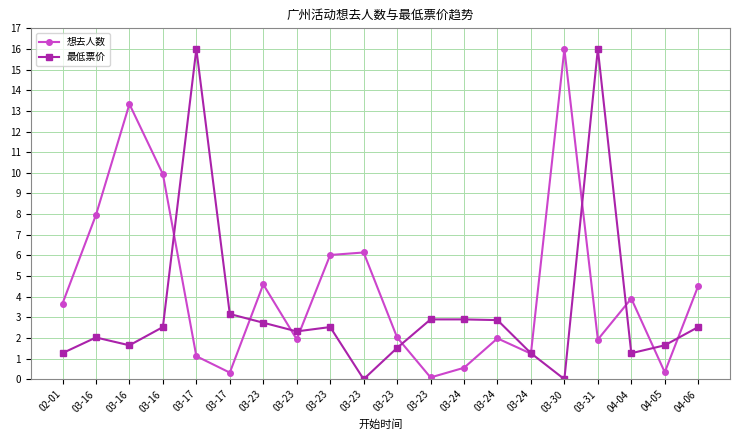

What is the label of the 8th point from the left?

03-23